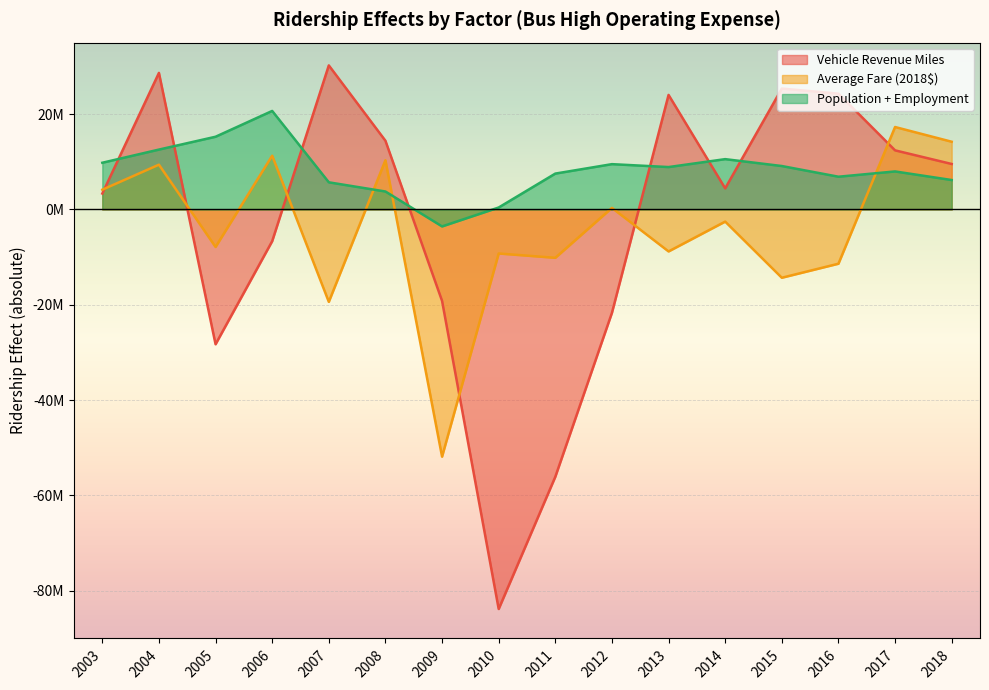

Reading left to right, transcribe all the data shown in this chart.

Vehicle Revenue Miles: 2003=3339157.2	2004=28652002.9	2005=-28282738.5	2006=-6652215.9	2007=30221020.9	2008=14412470.7	2009=-19184651.4	2010=-83820917.8	2011=-56083450.3	2012=-21687230.6	2013=24028266.6	2014=4425256.2	2015=25358394.9	2016=24299347.7	2017=12398078.6	2018=9539494.9
Average Fare (2018$): 2003=4145646.1	2004=9391412.0	2005=-7869803.2	2006=11274835.1	2007=-19386262.6	2008=10328524.4	2009=-51860354.8	2010=-9238033.3	2011=-10144789.7	2012=327230.6	2013=-8806440.6	2014=-2547332.0	2015=-14325913.8	2016=-11383977.0	2017=17295241.4	2018=14207148.5
Population + Employment: 2003=9798704.8	2004=12561259.0	2005=15254324.0	2006=20668678.5	2007=5694619.7	2008=3765529.2	2009=-3557894.4	2010=410780.8	2011=7524006.2	2012=9504810.0	2013=8893954.4	2014=10556718.5	2015=9111225.6	2016=6868956.1	2017=7975207.8	2018=6174226.9